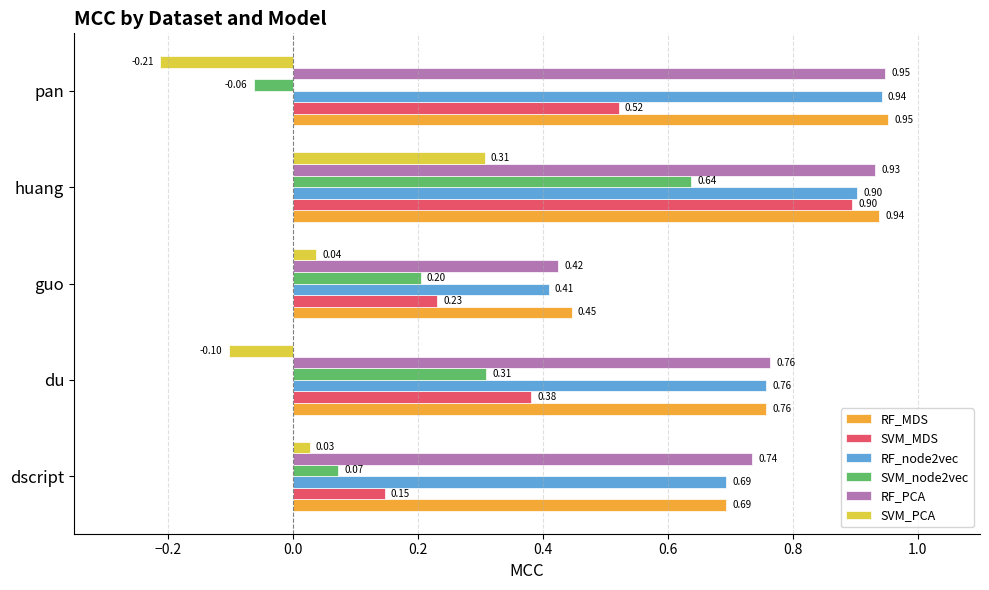

Rank the categories by RF_MDS value from lowest to highest.

guo, dscript, du, huang, pan